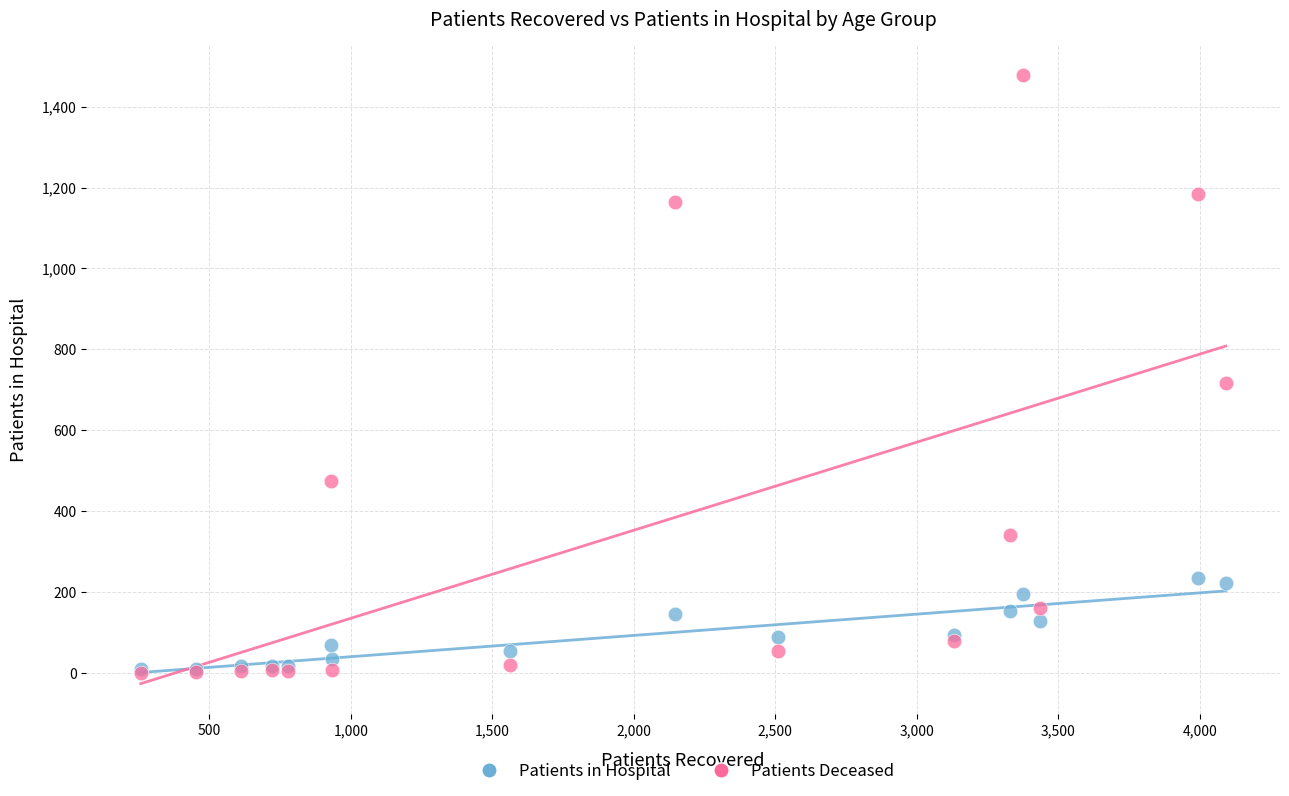

Across all series, what Y value is closest to 738?

717